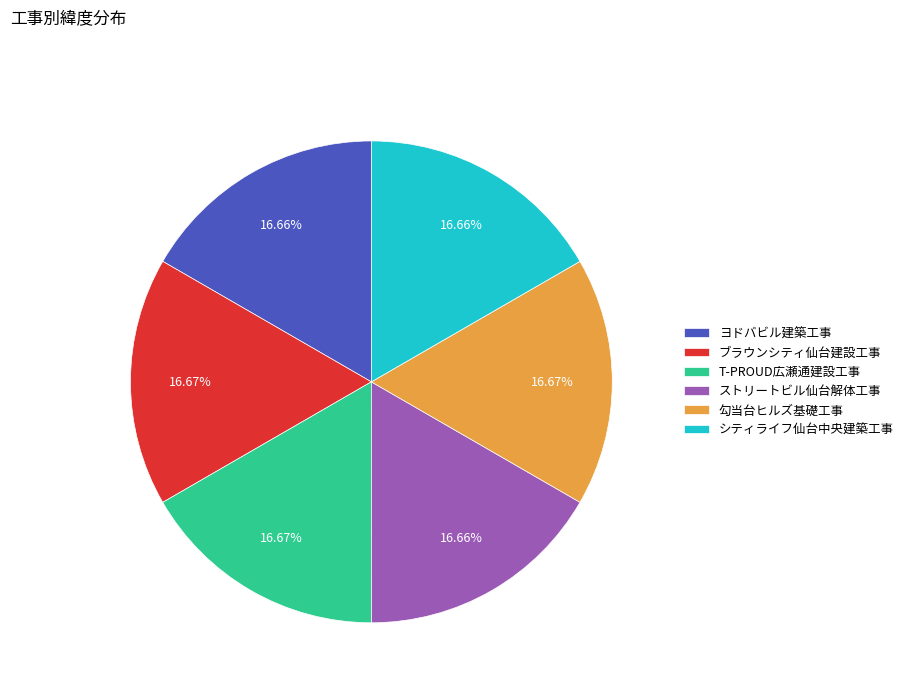

How much of the chart is everything except シティライフ仙台中央建築工事?

83.3%